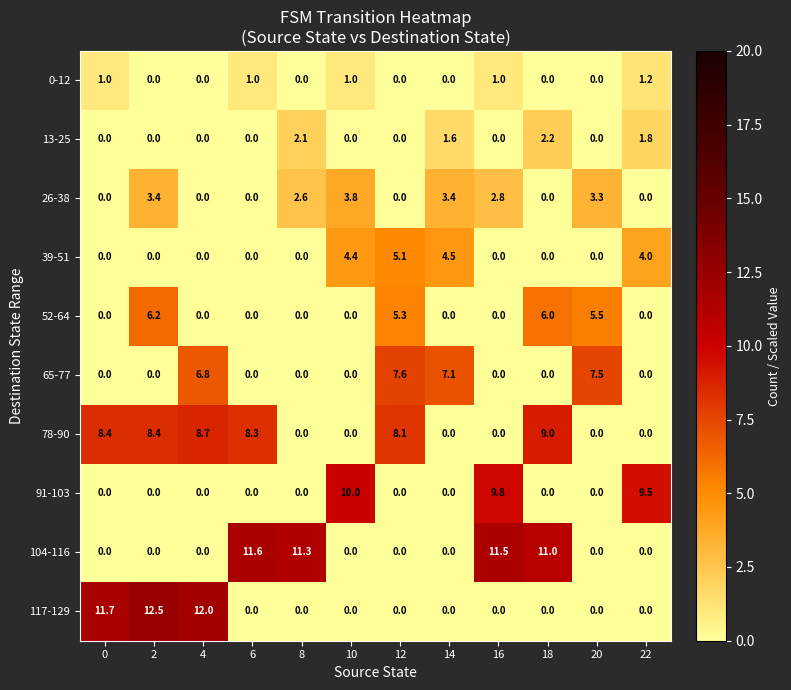

The value of 0-12 at 16 is 0.7. True or false?

False